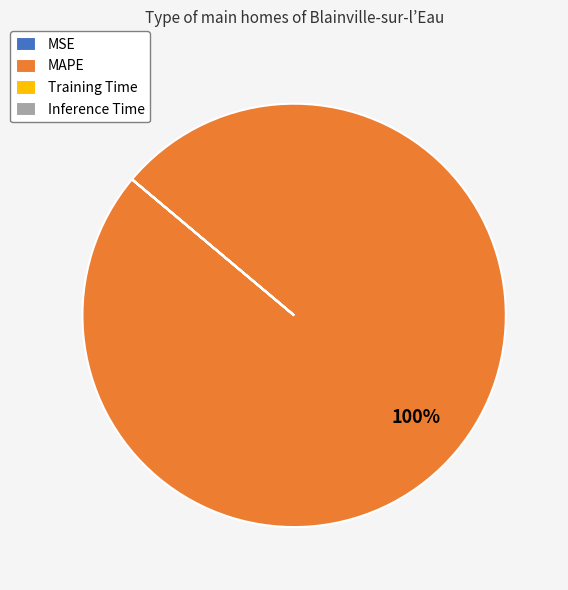

To the nearest percent, what portion does MAPE represent?

100%